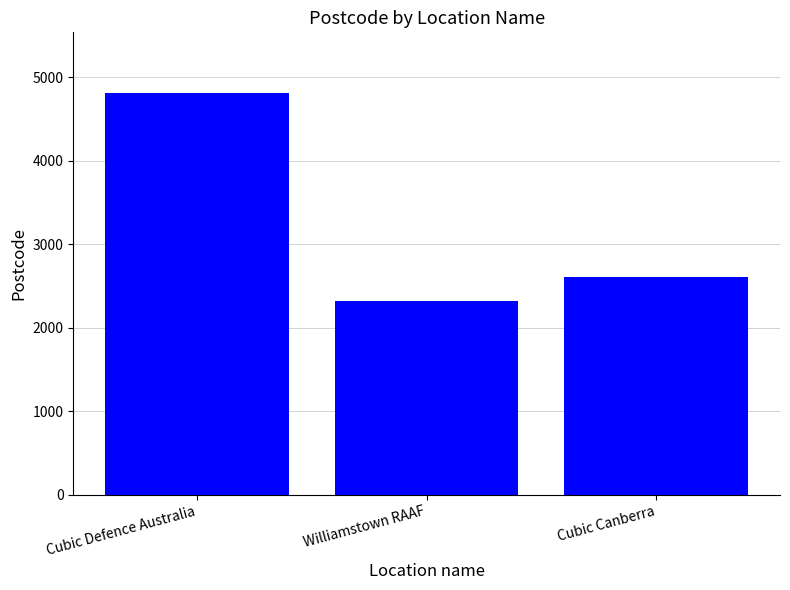

The chart shows a value of 2318 at Williamstown RAAF. True or false?

True